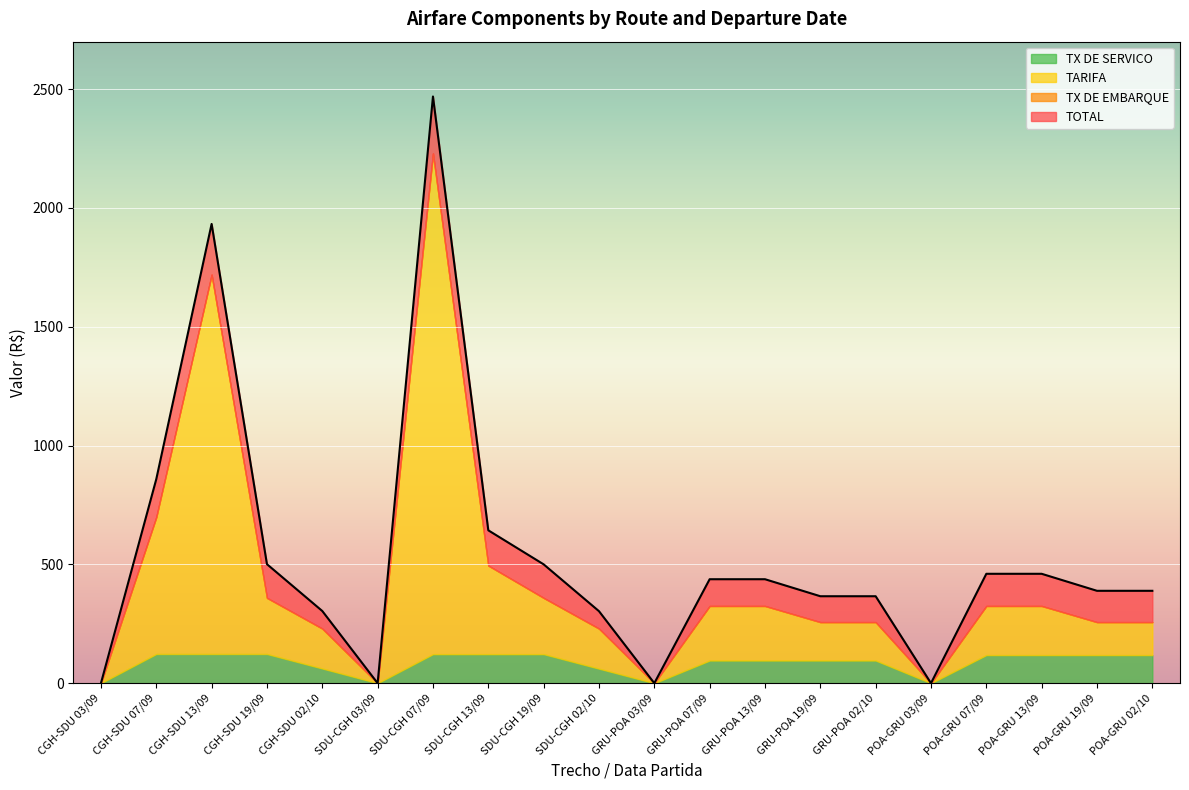

How many values in the TARIFA series are below 325?

10